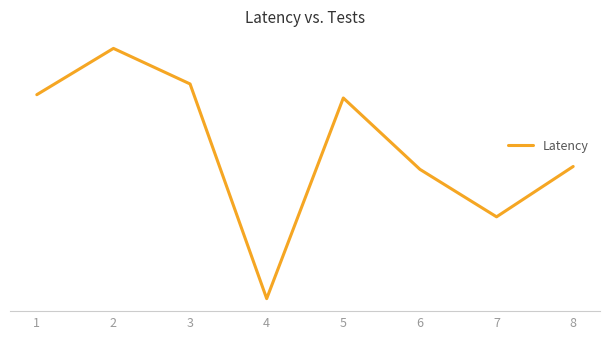

At which label is the value closest to -1?

8